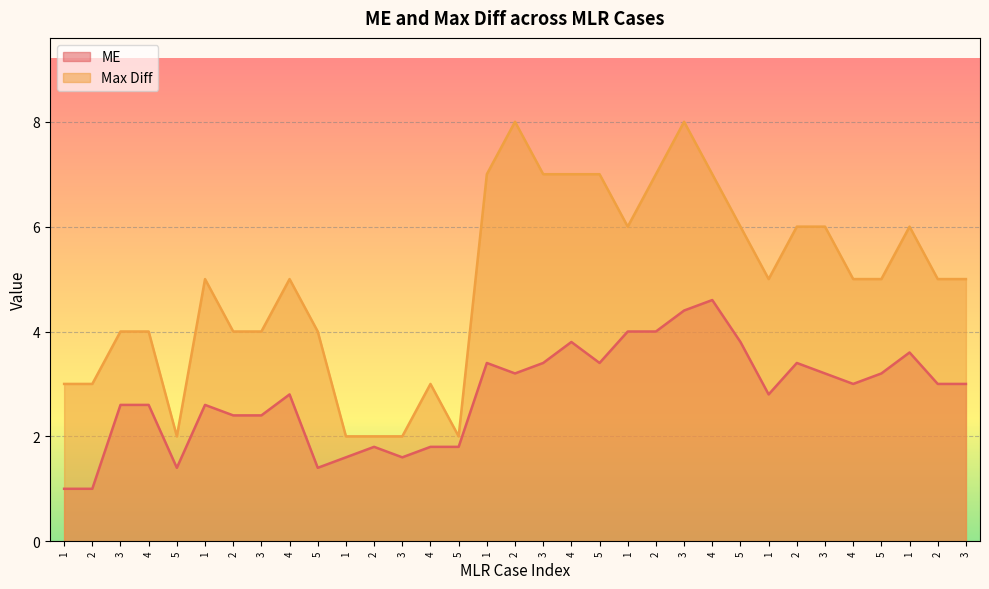

Is it true that Max Diff equals 5.0 at 2?

True